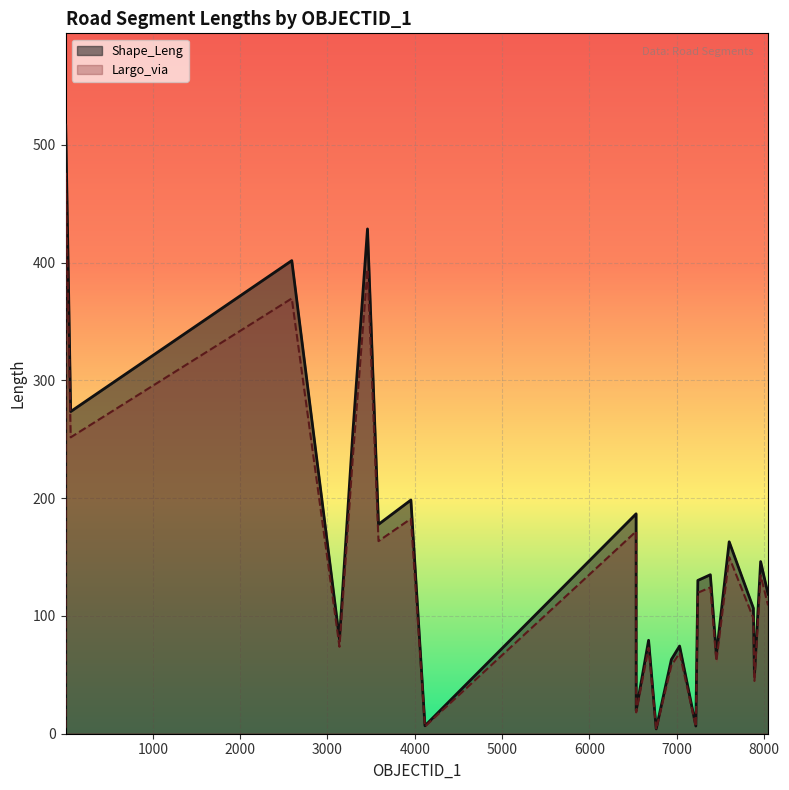

Rank the categories by Shape_Leng value from lowest to highest.

6765, 1, 7219, 4117, 6536, 2, 7890, 6939, 7454, 7033, 6678, 3138, 7878, 8046, 7242, 7385, 7961, 7601, 3585, 6535, 3956, 3291, 60, 2592, 3459, 3